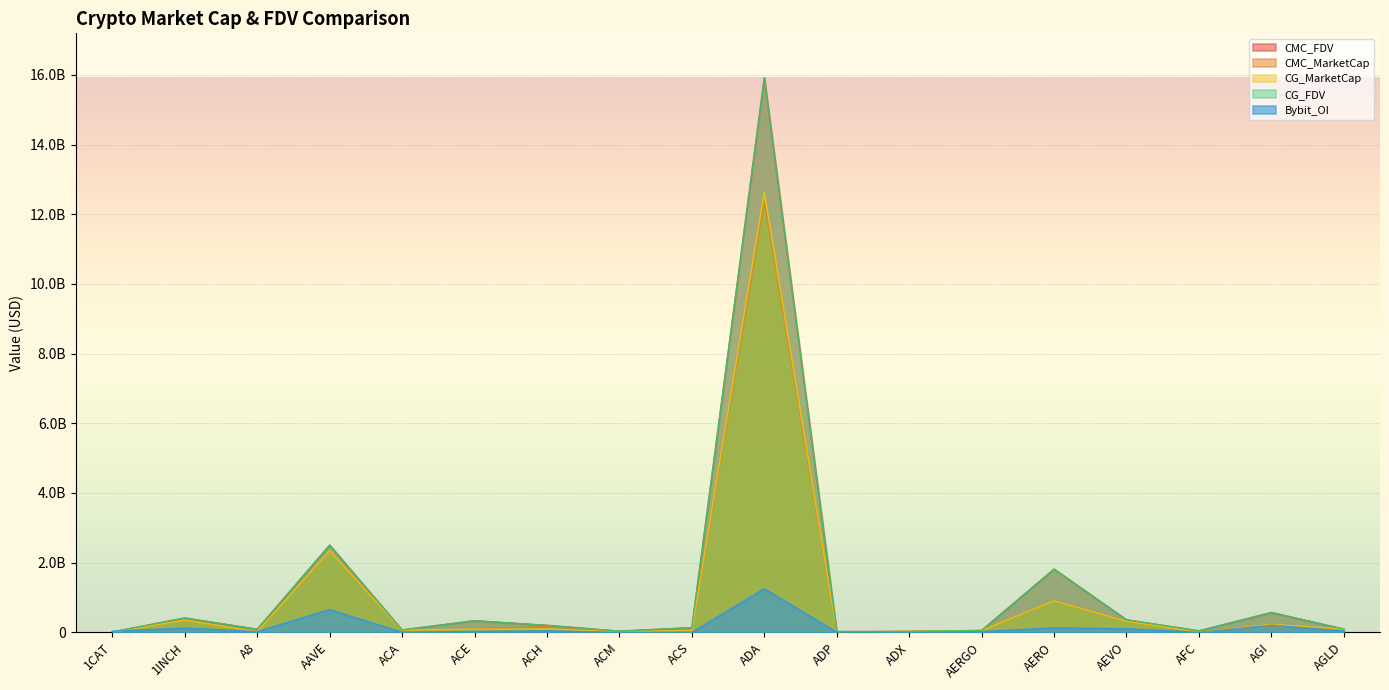

Reading left to right, transcribe all the data shown in this chart.

CMC_FDV: 1CAT=9225944.5	1INCH=411055559.6	A8=86522422.4	AAVE=2503218902.2	ACA=67725639.1	ACE=331661889.2	ACH=199106969.2	ACM=31977267.4	ACS=132498057.5	ADA=15917917297.1	ADP=19742619.4	ADX=24983555.4	AERGO=52976729.7	AERO=1814132254.7	AEVO=357637578.0	AFC=41246360.6	AGI=568266597.5	AGLD=90958908.6
CMC_MarketCap: 1CAT=0.0	1INCH=349605715.4	A8=18429276.0	AAVE=2339840989.2	ACA=65016613.5	ACE=88039118.3	ACH=164246259.2	ACM=11778789.7	ACS=53646783.0	ADA=12371493085.4	ADP=7068526.2	ADX=23991879.3	AERGO=49268358.4	AERO=906338137.1	AEVO=315392449.2	AFC=10683989.1	AGI=185581858.2	AGLD=90958908.6
CG_MarketCap: 1CAT=0.0	1INCH=349633529.0	A8=18448489.0	AAVE=2339000878.0	ACA=64982558.0	ACE=88104256.0	ACH=98483293.0	ACM=11767207.0	ACS=53593812.0	ADA=12632588338.0	ADP=6109905.0	ADX=23985899.0	AERGO=49249217.0	AERO=904850708.0	AEVO=315002900.0	AFC=6406819.0	AGI=227116757.0	AGLD=90965740.0
CG_FDV: 1CAT=9220029.0	1INCH=411088263.0	A8=86612625.0	AAVE=2502322122.0	ACA=67690165.0	ACE=330344534.0	ACH=199210046.0	ACM=31881930.0	ACS=132367091.0	ADA=15912614643.0	ADP=19835172.0	ADX=24977328.0	AERGO=52956148.0	AERO=1811178096.0	AEVO=357195851.0	AFC=41151673.0	AGI=568276835.0	AGLD=90965740.0
Bybit_OI: 1CAT=30153680.0	1INCH=122310760.0	A8=18751840.0	AAVE=652344340.0	ACA=0.0	ACE=24728480.0	ACH=42288640.0	ACM=0.0	ACS=0.0	ADA=1249798420.0	ADP=0.0	ADX=0.0	AERGO=19848060.0	AERO=127507840.0	AEVO=101577440.0	AFC=0.0	AGI=202904580.0	AGLD=34318000.0